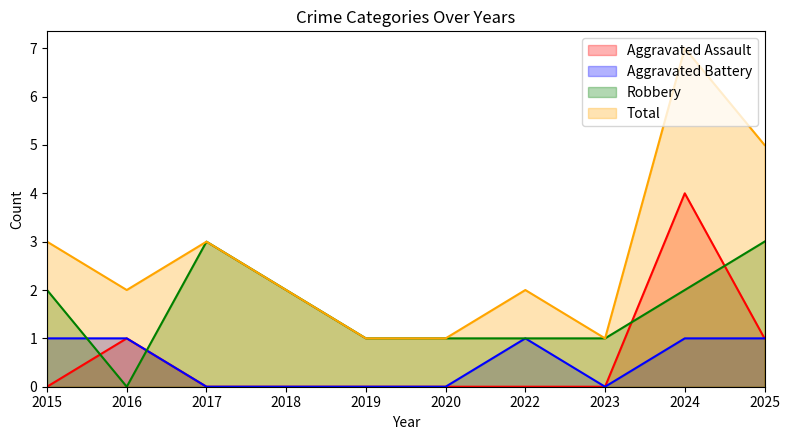

True or false: Total has a value of 1 at 2017.

False